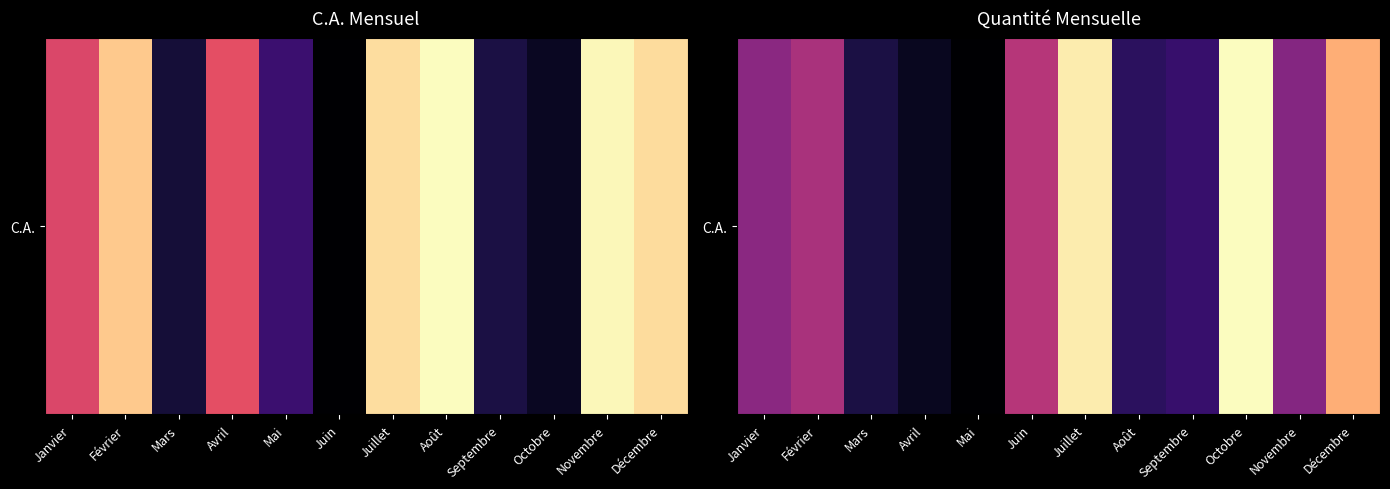

What is the approximate value at Décembre?

0.8